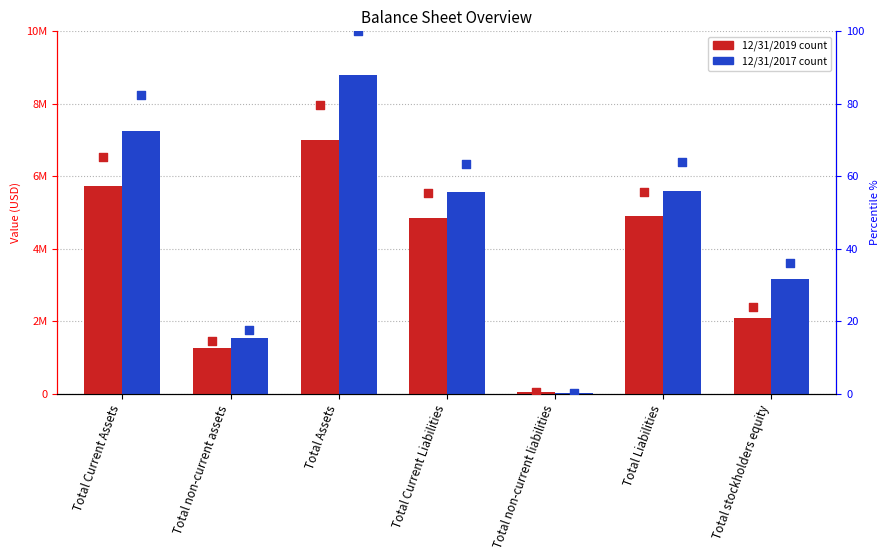

At how many categories does at least one series exceed 6359808?

2